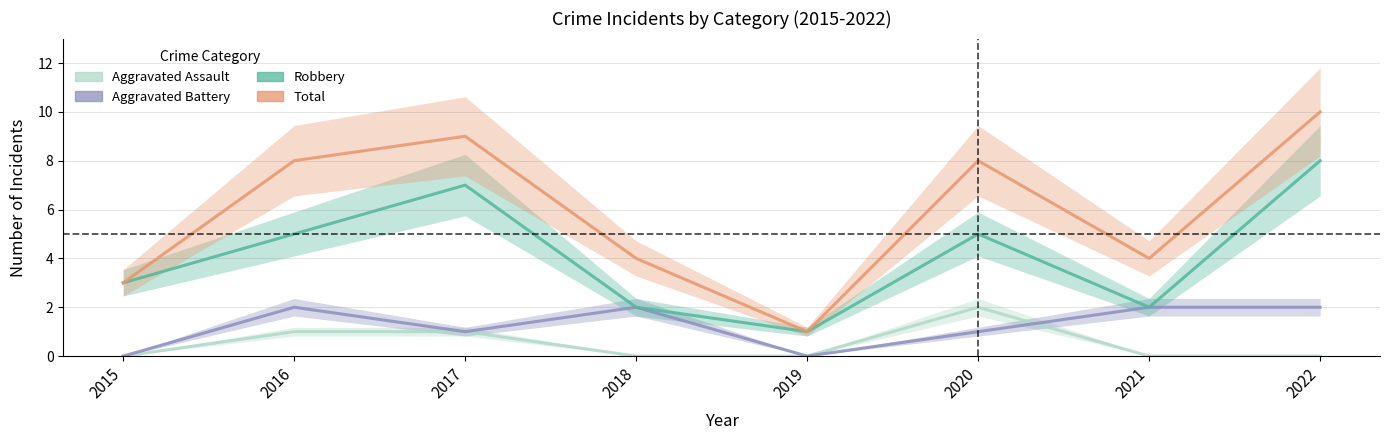

The value of Aggravated Assault at 2018 is 0. True or false?

True